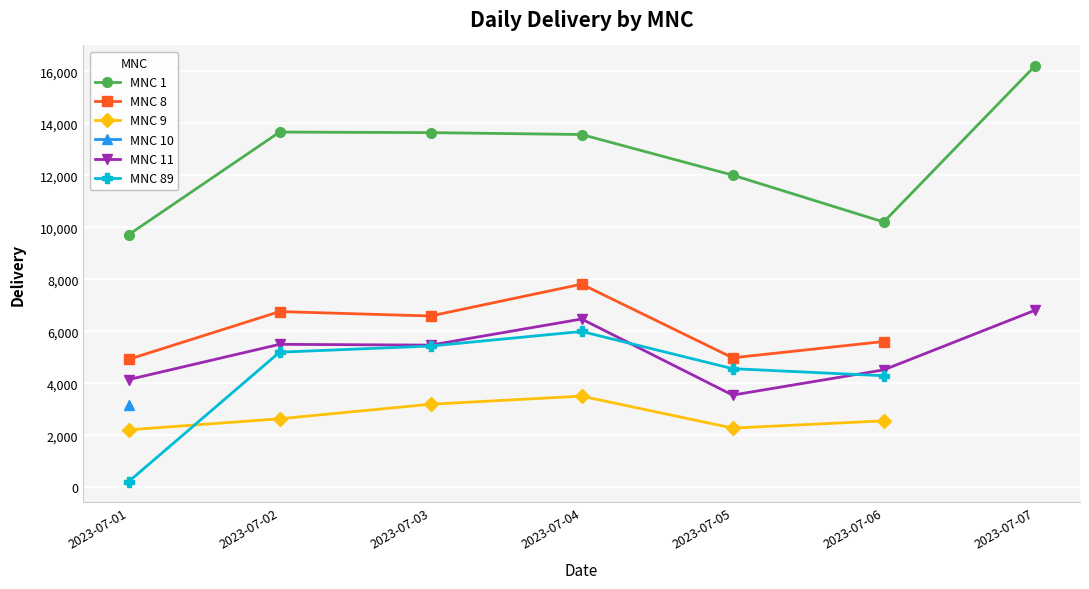

Is this an area chart (filled region under the line)?

No